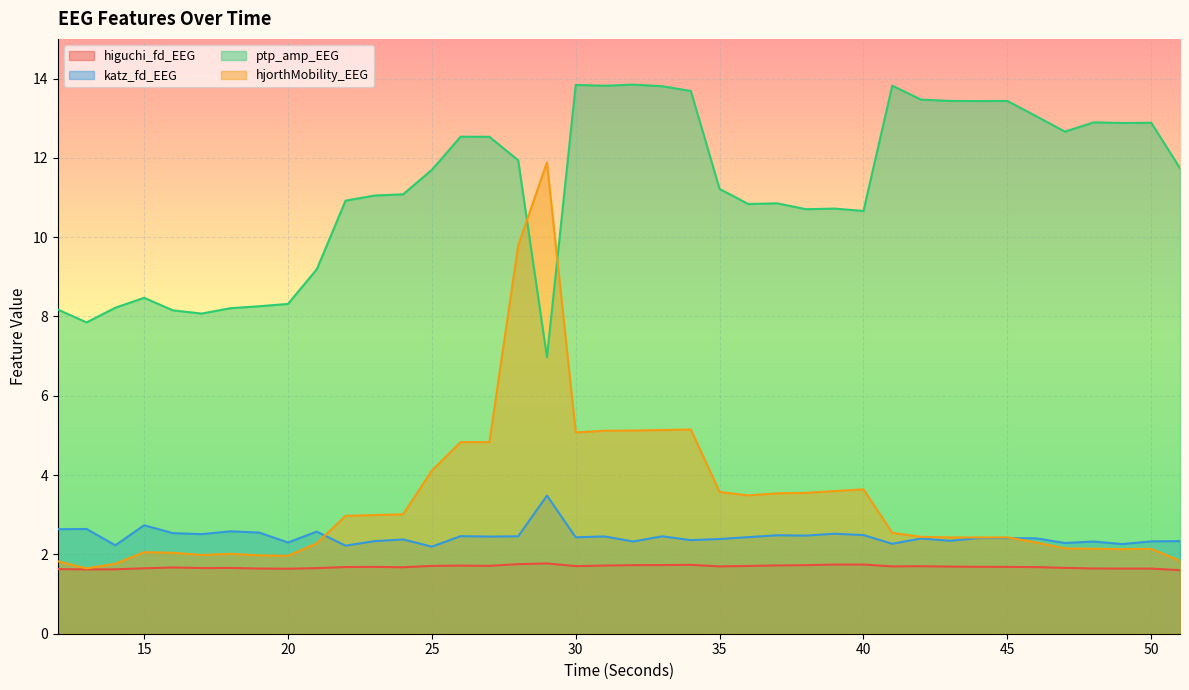

Reading left to right, extract all data points from this chart.

higuchi_fd_EEG: 1.6	1.6	1.6	1.6	1.7	1.7	1.7	1.6	1.6	1.7	1.7	1.7	1.7	1.7	1.7	1.7	1.8	1.8	1.7	1.7	1.7	1.7	1.7	1.7	1.7	1.7	1.7	1.7	1.7	1.7	1.7	1.7	1.7	1.7	1.7	1.7	1.6	1.6	1.6	1.6
katz_fd_EEG: 2.6	2.6	2.2	2.7	2.5	2.5	2.6	2.6	2.3	2.6	2.2	2.3	2.4	2.2	2.5	2.4	2.5	3.5	2.4	2.5	2.3	2.5	2.4	2.4	2.4	2.5	2.5	2.5	2.5	2.3	2.4	2.3	2.4	2.4	2.4	2.3	2.3	2.3	2.3	2.3
ptp_amp_EEG: 8.2	7.9	8.2	8.5	8.2	8.1	8.2	8.3	8.3	9.2	10.9	11.0	11.1	11.7	12.5	12.5	11.9	7.0	13.8	13.8	13.8	13.8	13.7	11.2	10.8	10.9	10.7	10.7	10.7	13.8	13.5	13.4	13.4	13.4	13.1	12.7	12.9	12.9	12.9	11.7
hjorthMobility_EEG: 1.8	1.6	1.8	2.1	2.0	2.0	2.0	2.0	2.0	2.3	3.0	3.0	3.0	4.1	4.8	4.8	9.8	11.9	5.1	5.1	5.1	5.1	5.1	3.6	3.5	3.5	3.6	3.6	3.6	2.5	2.4	2.4	2.4	2.4	2.3	2.2	2.1	2.1	2.1	1.8